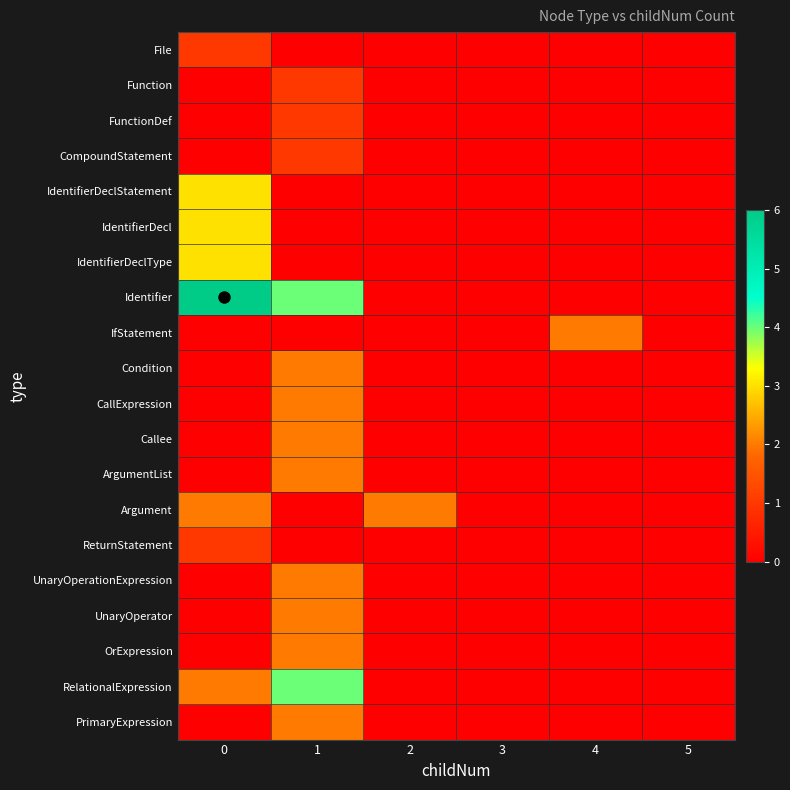

What is the spread (max minus min) of values at 1?

4